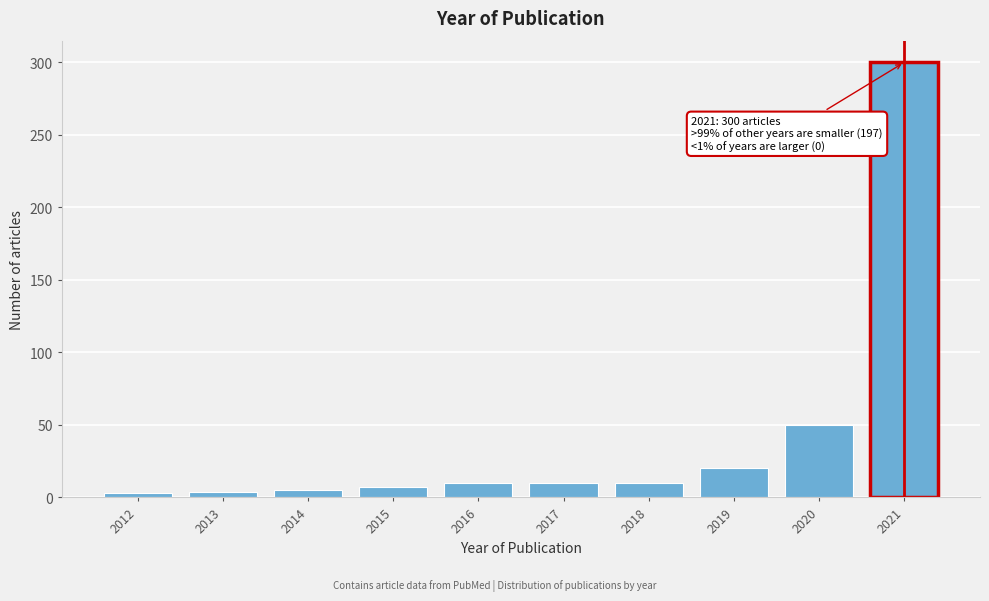

What is the ratio of the value at 2016 to the value at 2018?

1.0